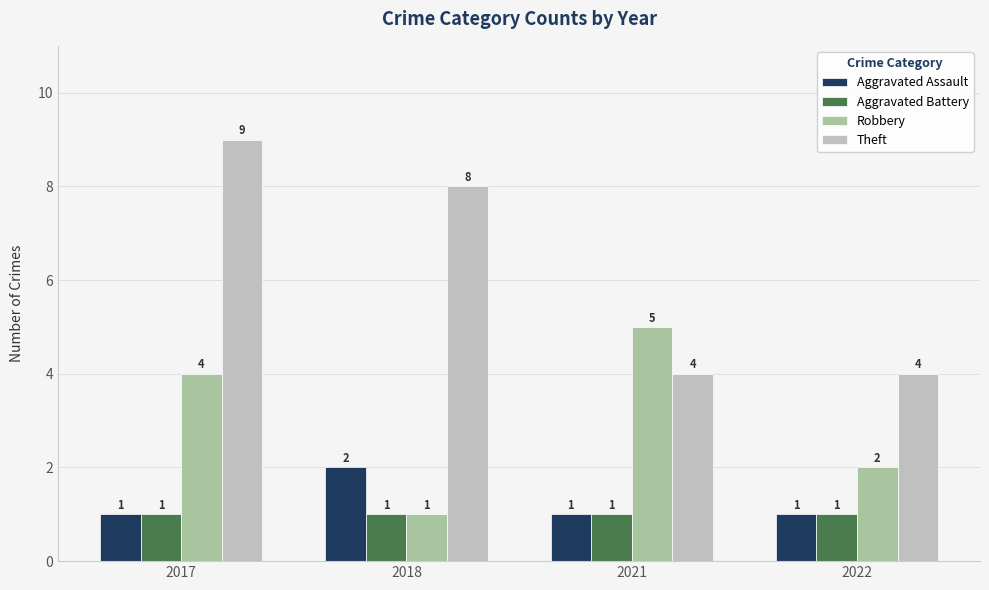

What is the highest value of the Theft series?

9